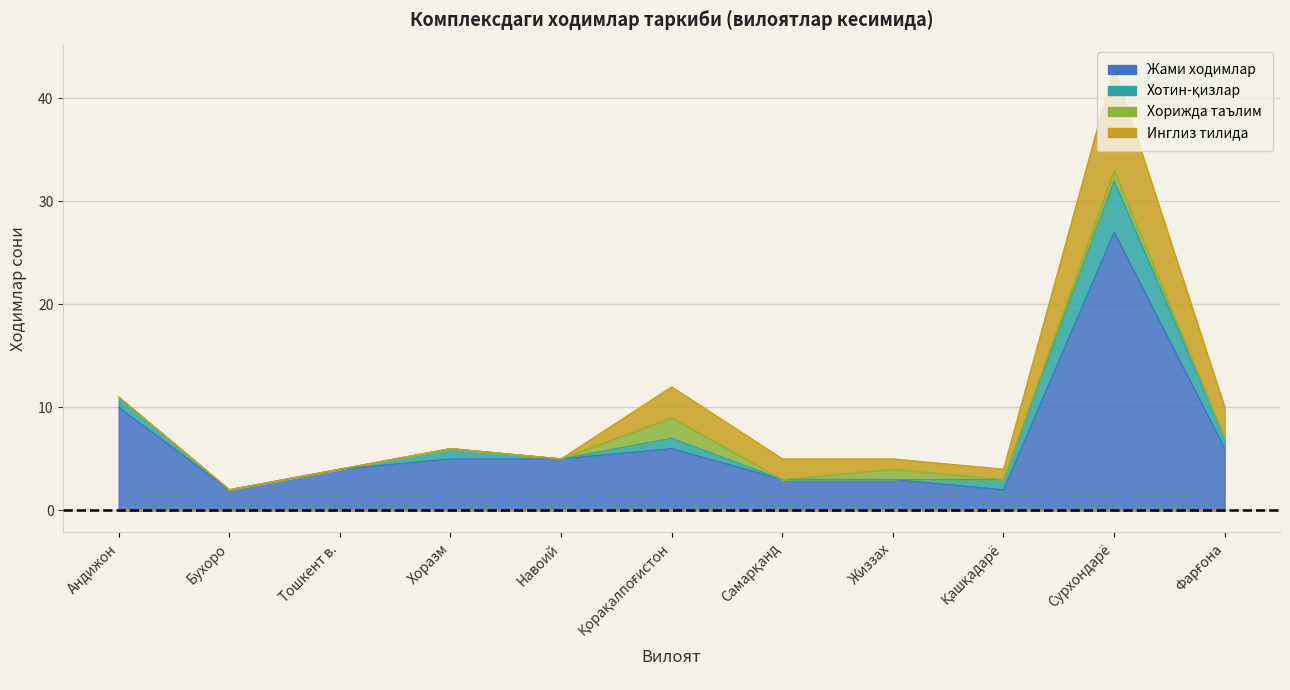

Reading right to left, transcribe all the data shown in this chart.

Жами ходимлар: 6	27	2	3	3	6	5	5	4	2	10
Хотин-қизлар: 1	5	1	0	0	1	0	1	0	0	1
Хорижда таълим: 0	1	0	1	0	2	0	0	0	0	0
Инглиз тилида: 3	10	1	1	2	3	0	0	0	0	0